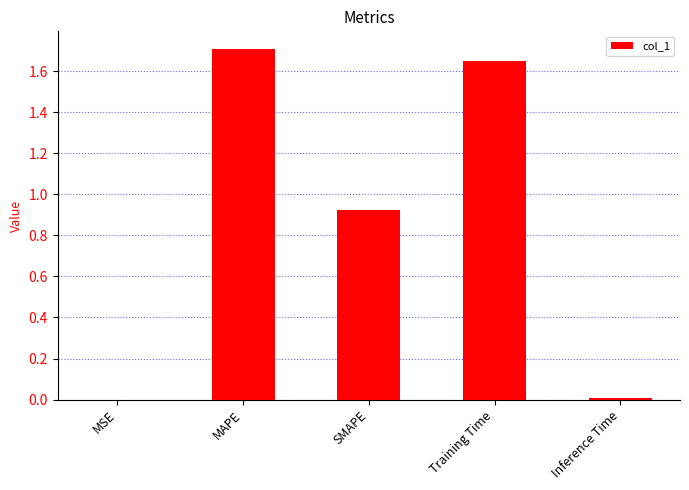

Which has a higher value, Training Time or MAPE?

MAPE